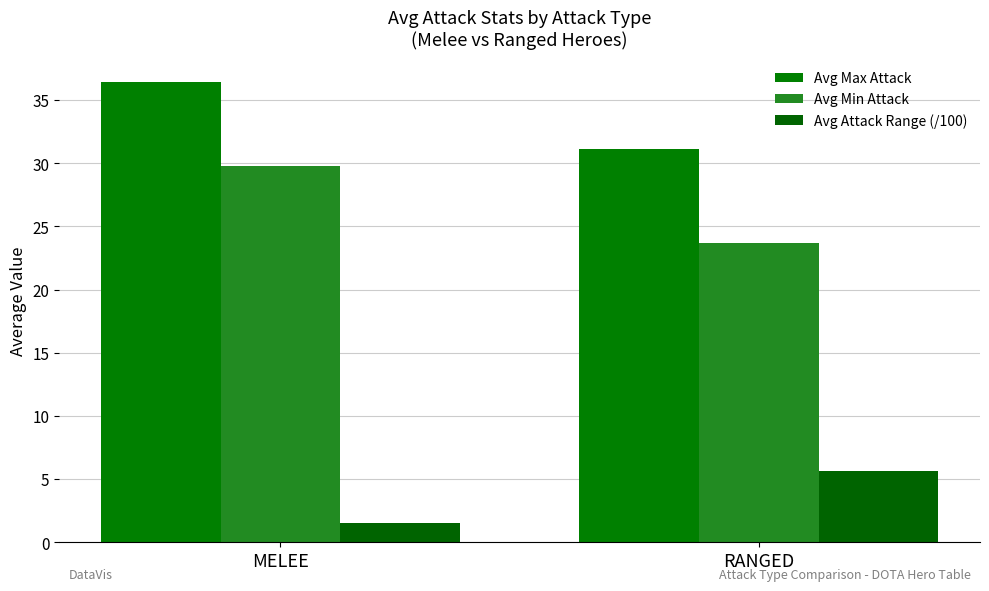

What are all the series names shown in the legend?

Avg Max Attack, Avg Min Attack, Avg Attack Range (/100)